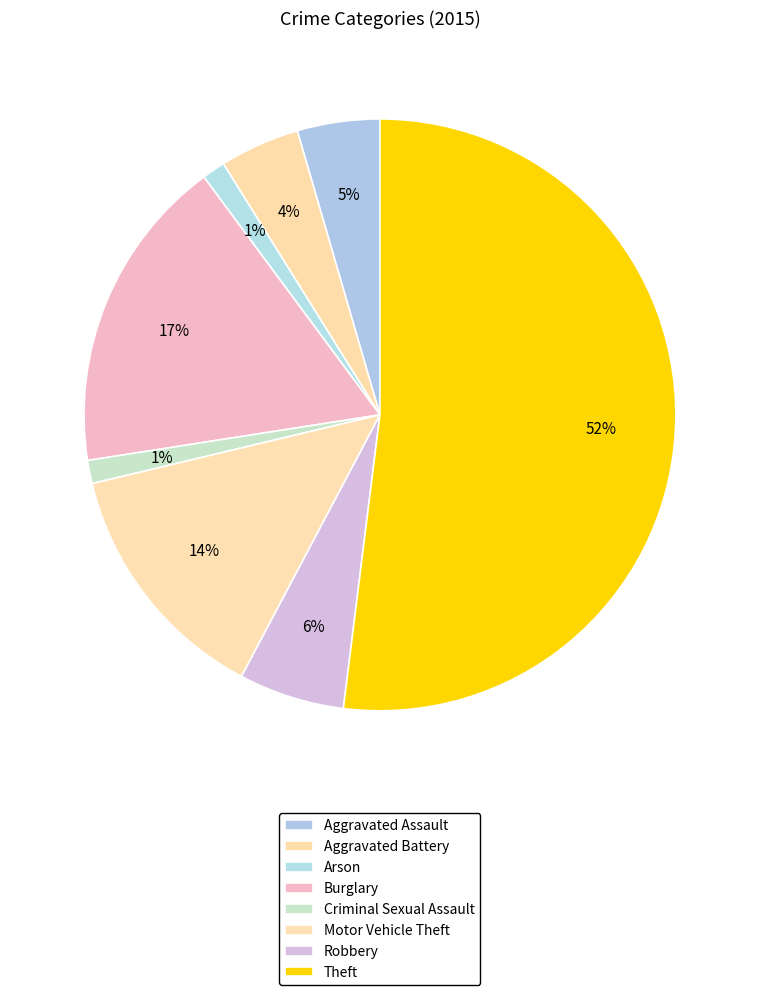

Is there a majority slice in this chart?

Yes